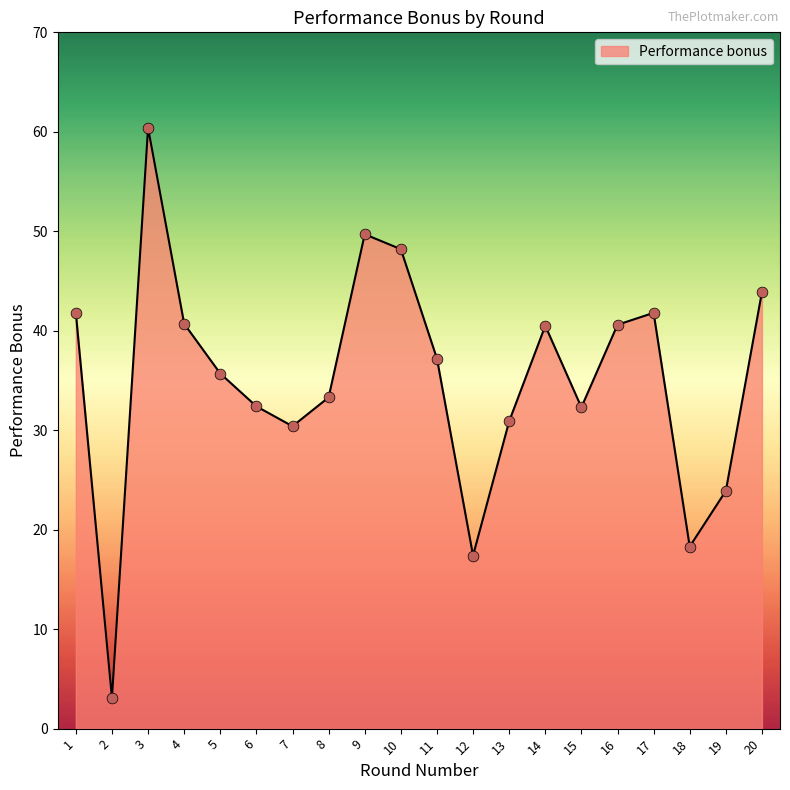

Between 15 and 8, which is larger?

8